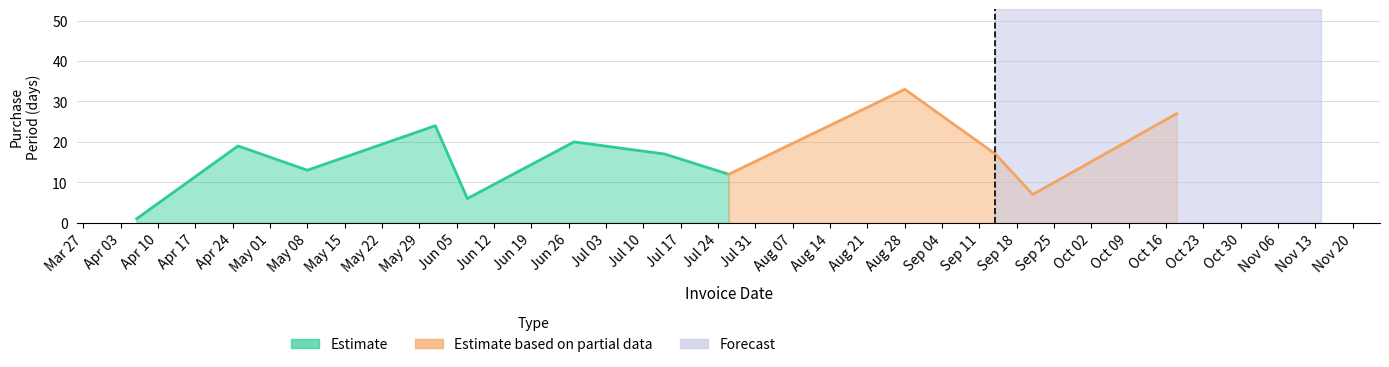

What is the label of the 7th point from the right?

2017-06-27